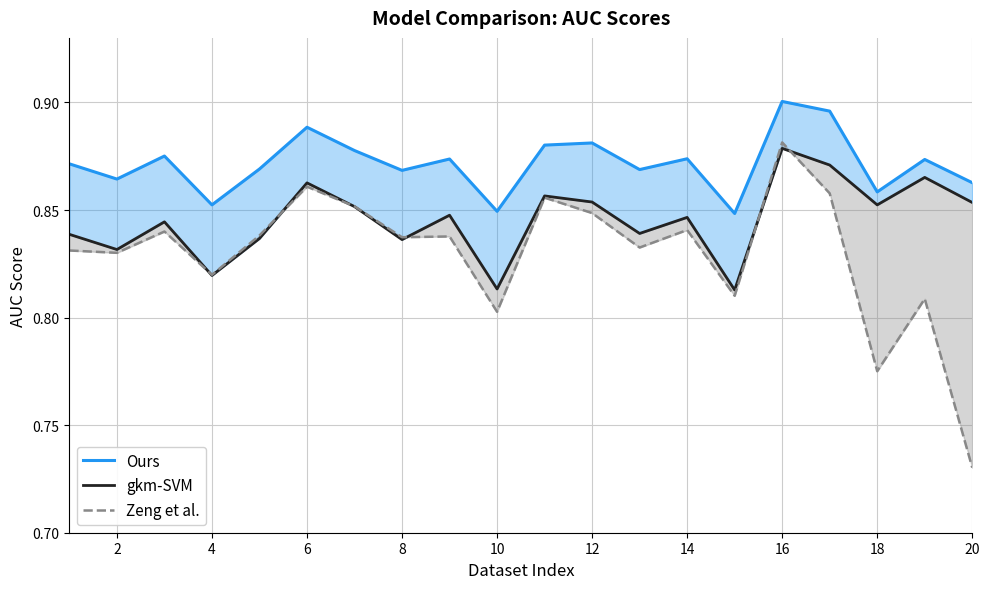

At 20, list the series in order from largest to smallest.

Ours, gkm-SVM, Zeng et al.